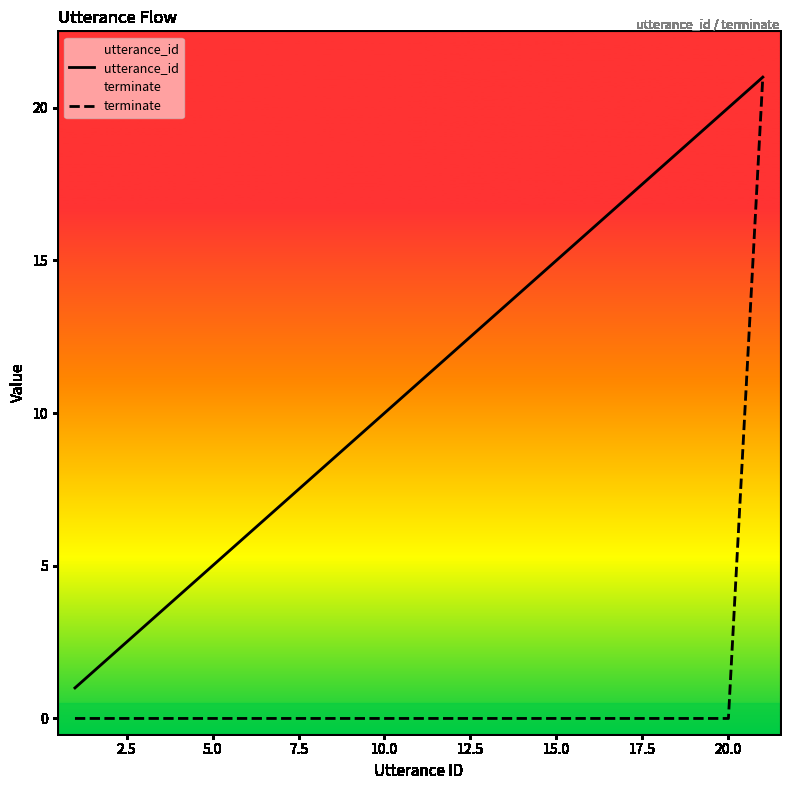

How many lines are shown in the chart?

2